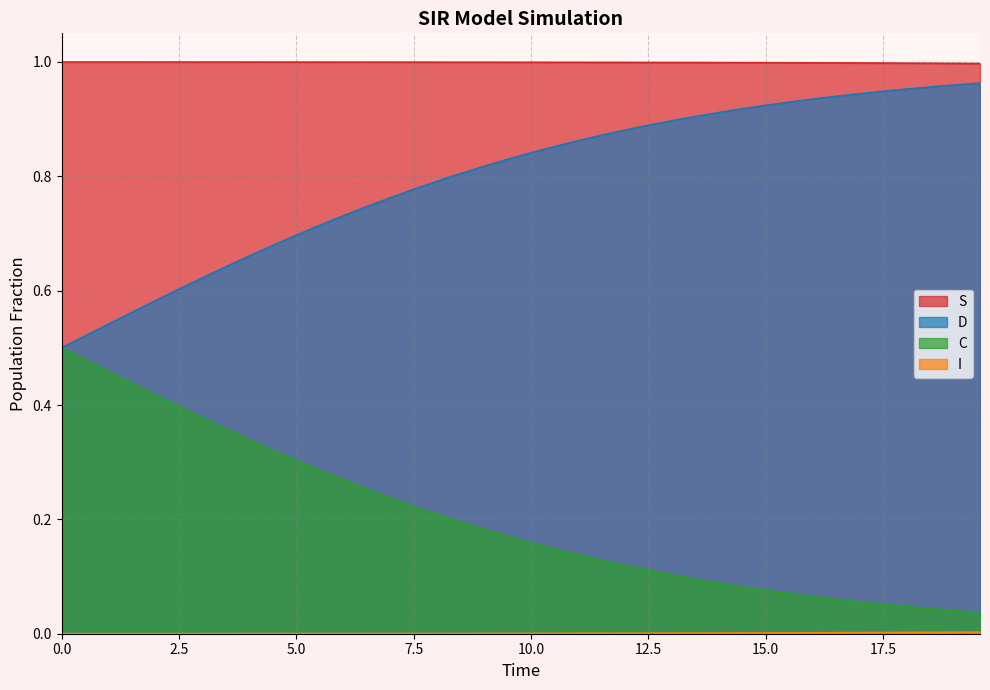

True or false: D and S cross at least once.

False